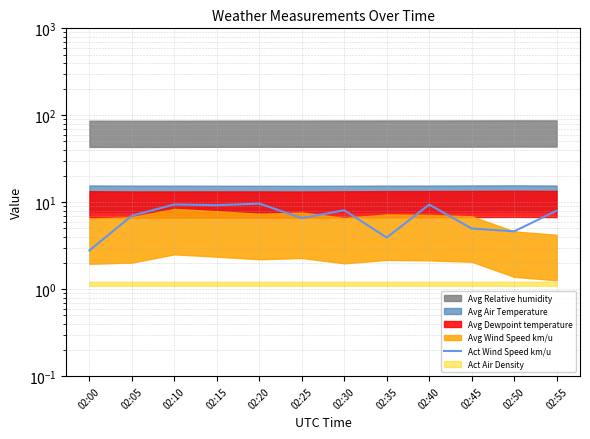

How many lines are shown in the chart?

1